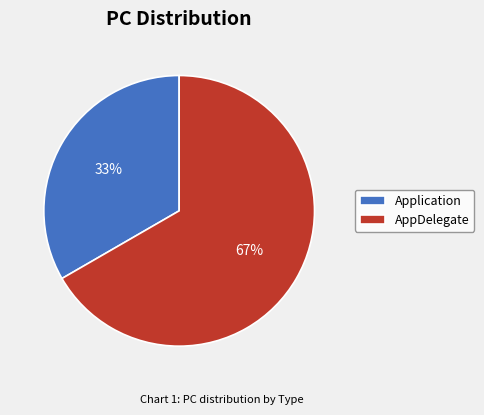

Combined, do Application and AppDelegate account for over 50%?

Yes